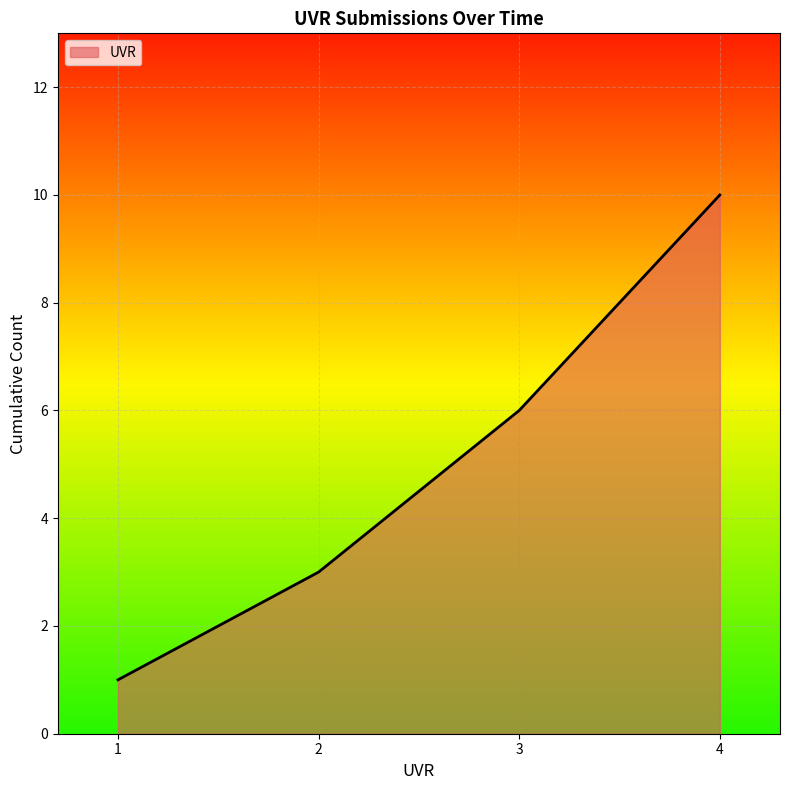

Reading right to left, what are all the values shown in this chart?

10	6	3	1